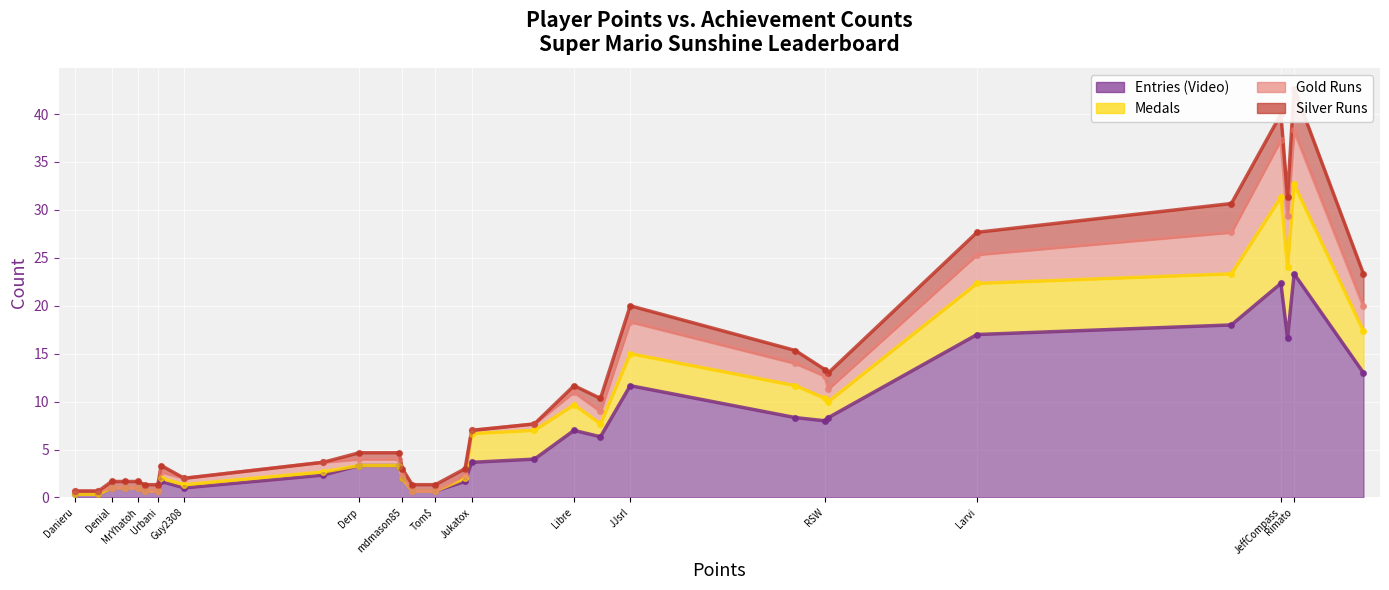

Which series has the largest total across all categories?

Entries